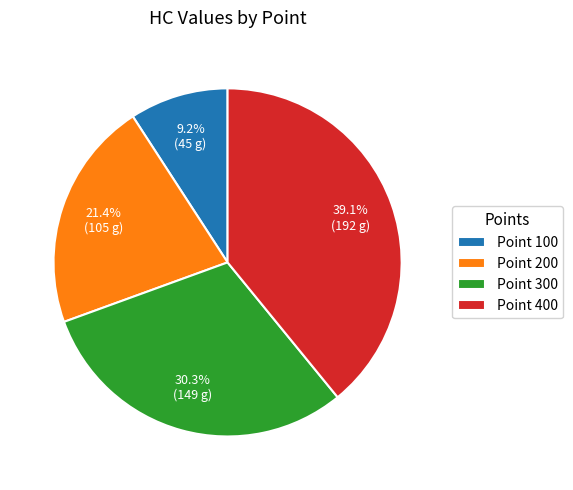

What percentage do Point 400 and Point 100 together represent?

48.3%